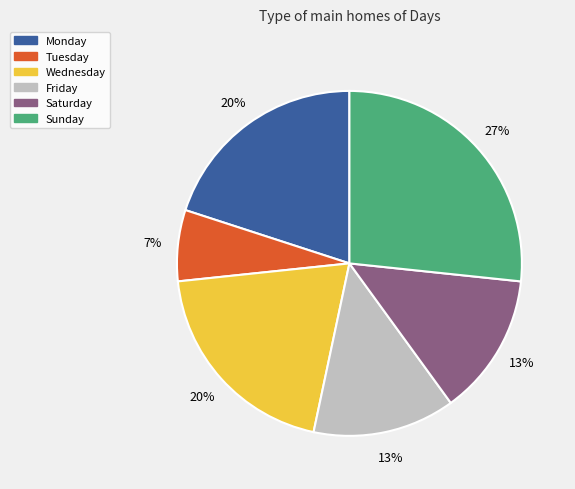

How many slices are in this pie chart?

6